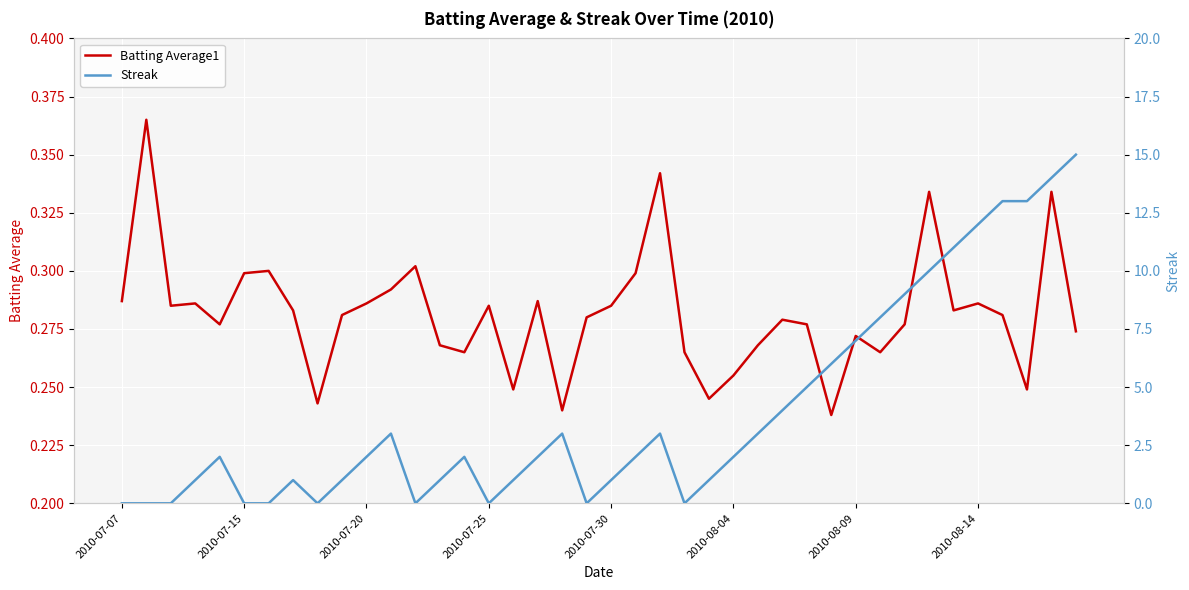

Which series ends up on top after the final intersection of Streak and Batting Average1?

Streak